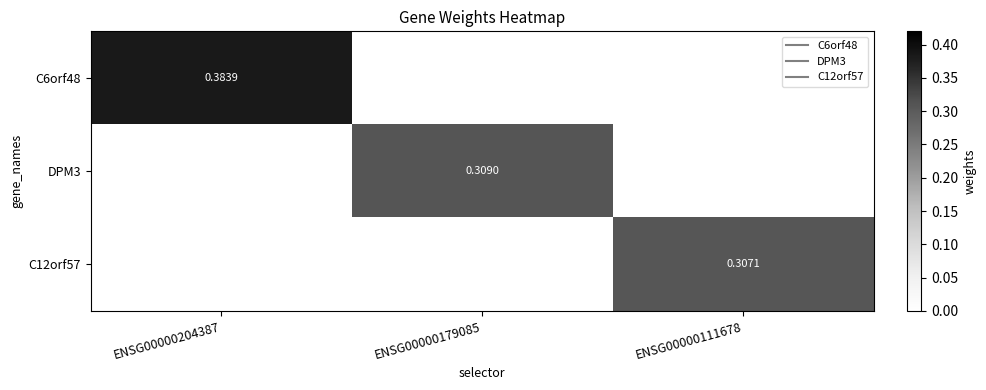

Which series has the widest spread of values?

C6orf48